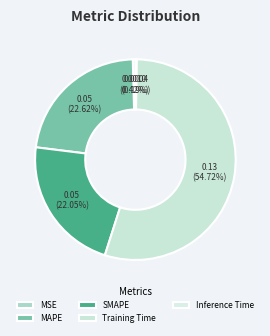

True or false: MAPE accounts for 23% of the total.

True